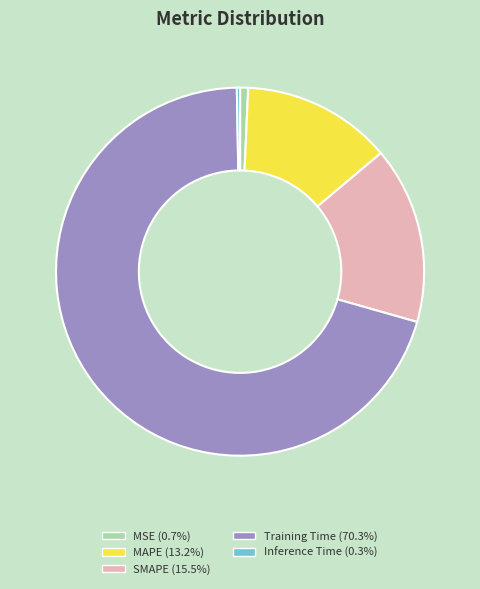

Do MSE and MAPE together represent more than half of the pie?

No